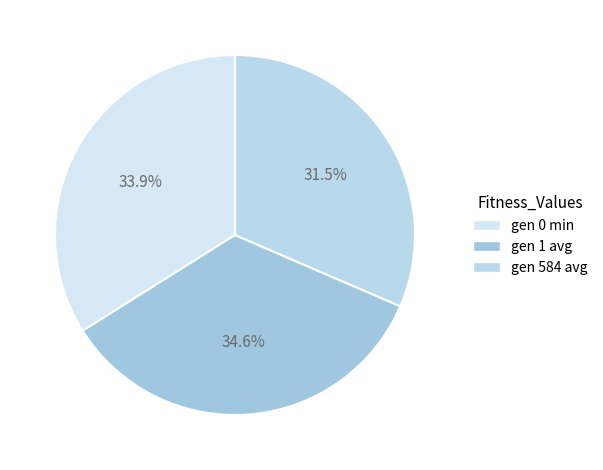

What is the total percentage of gen 1 avg and gen 584 avg?

66.1%